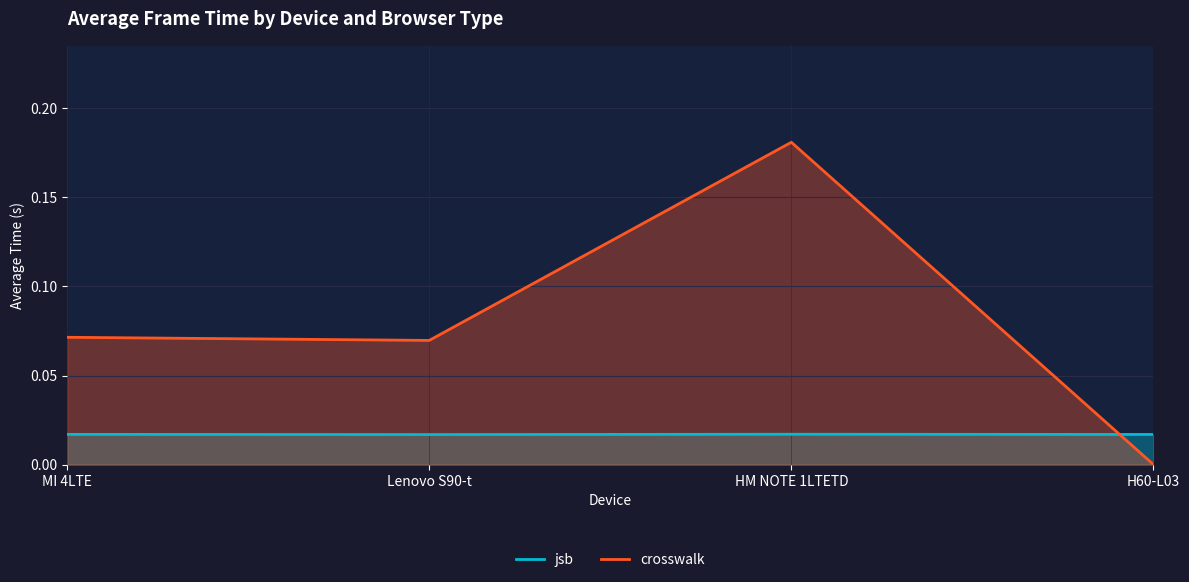

Which series changed the most between MI 4LTE and HM NOTE 1LTETD?

crosswalk